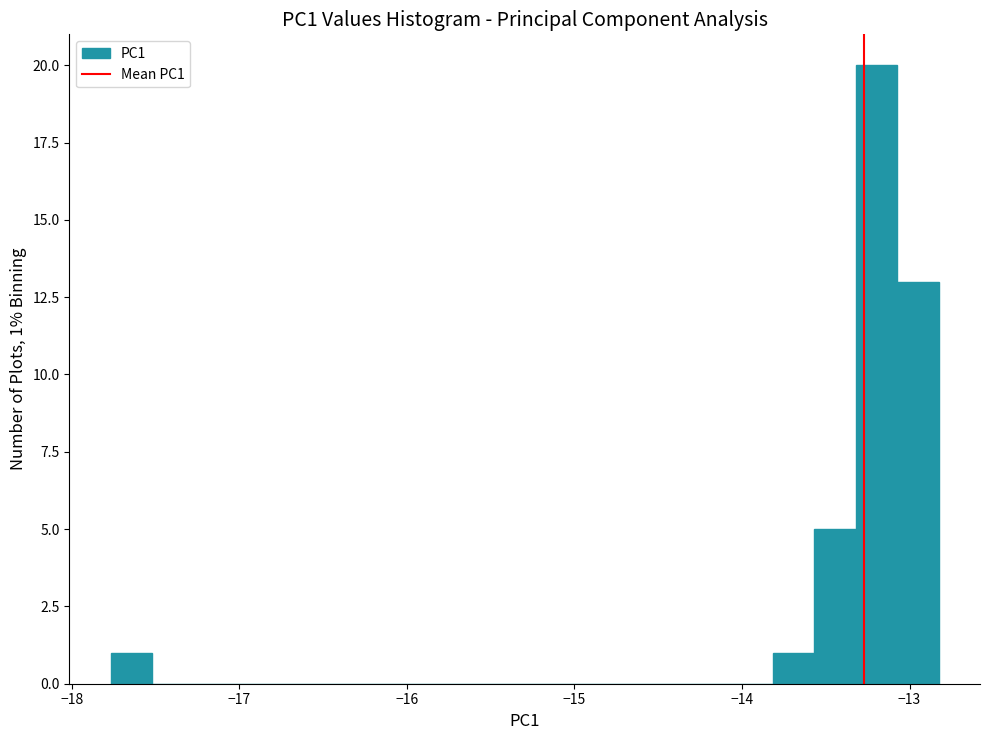

Around what value on the x-axis is the tallest bar? Give the approximate position of its centre, as read against the axis.

-13.2